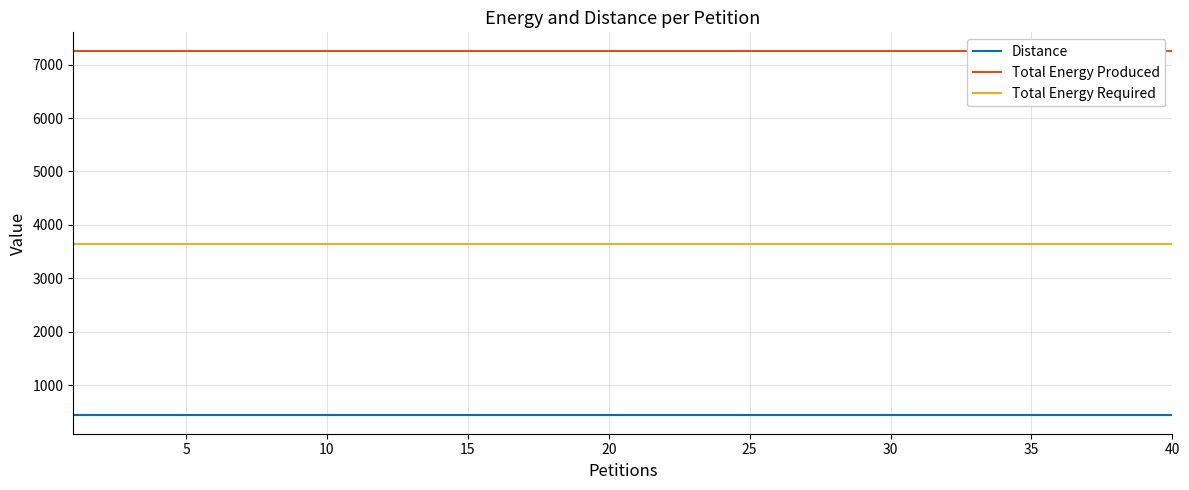

True or false: Total Energy Produced and Distance cross at least once.

False